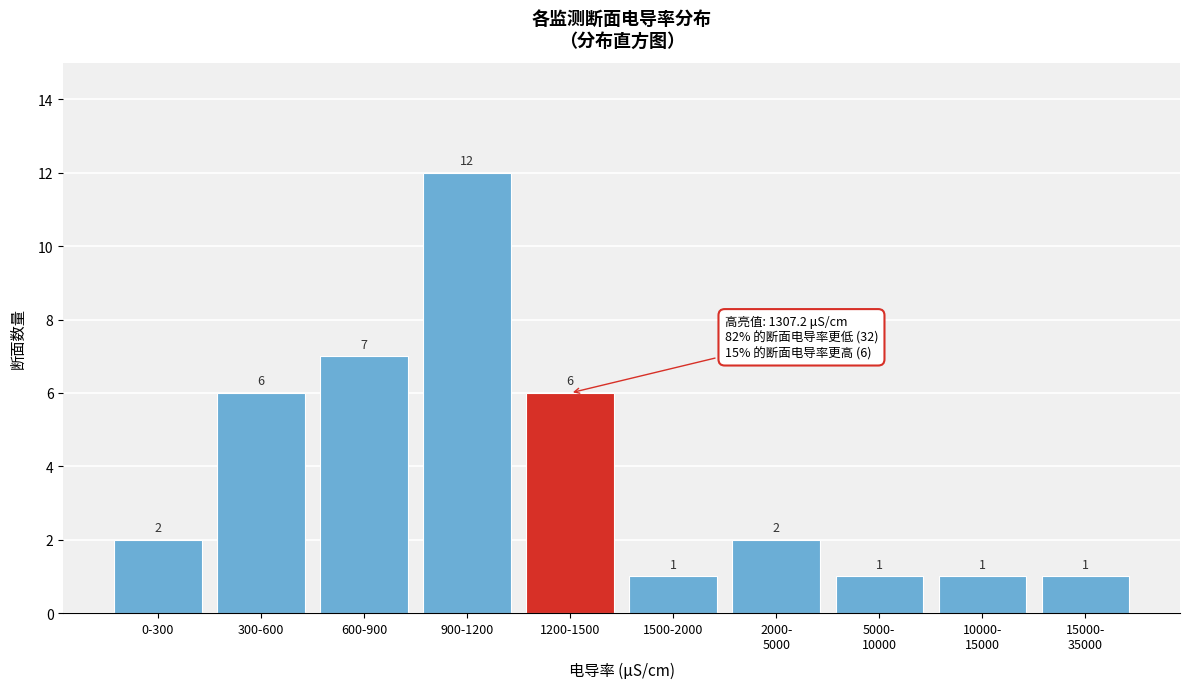

Reading left to right, transcribe all the data shown in this chart.

2	6	7	12	6	1	2	1	1	1